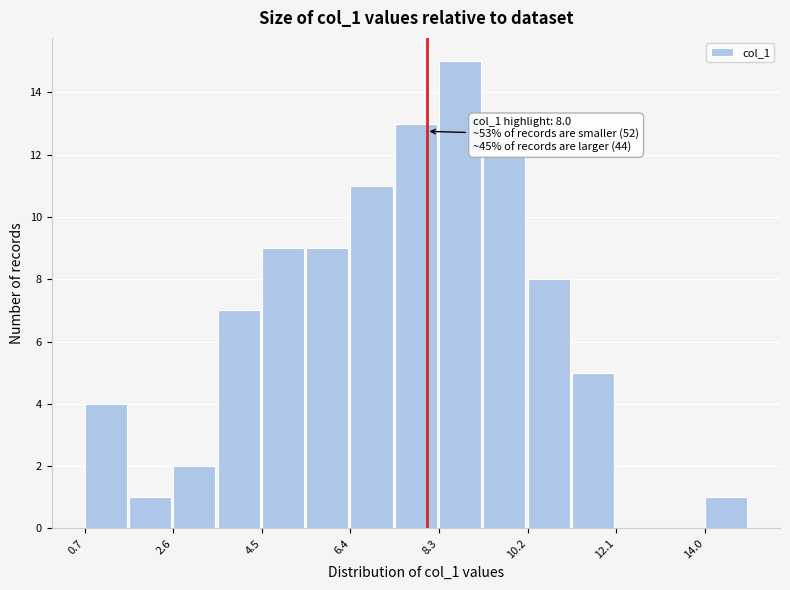

Which range on the x-axis has the tallest bar?

8.2 to 9.2